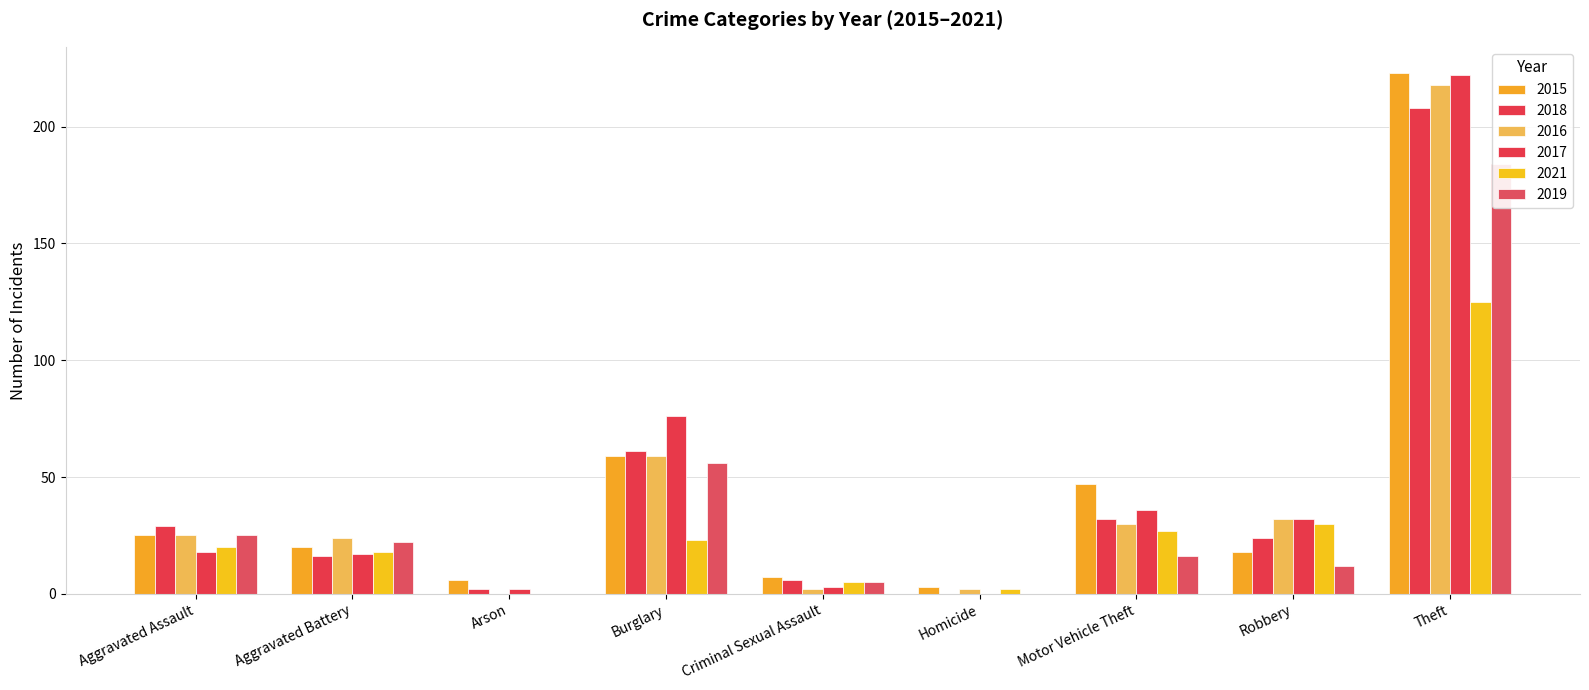

Count the number of categories in the chart.

9